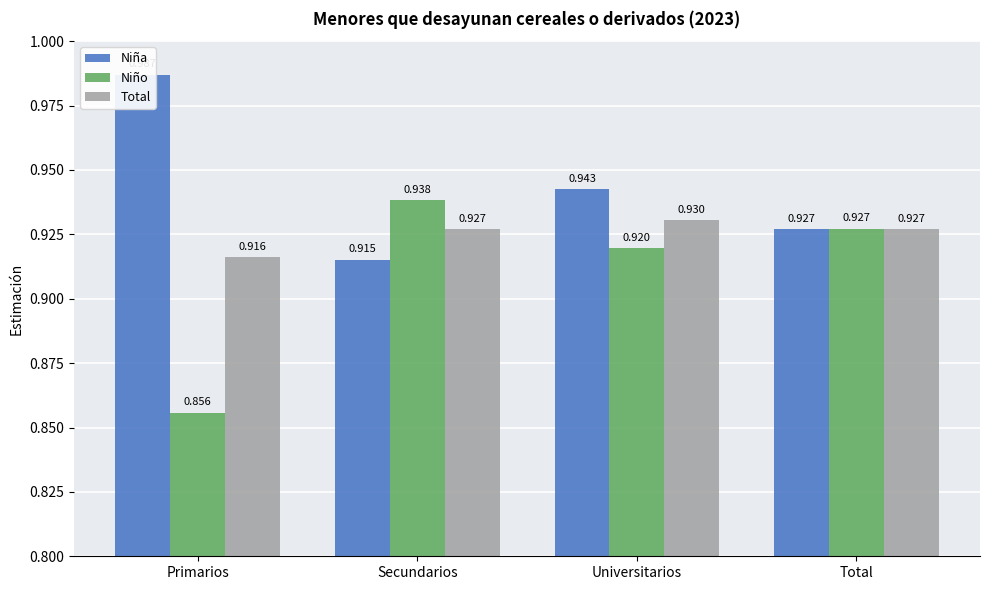

Is it true that Niño equals 0.9 at Primarios?

True